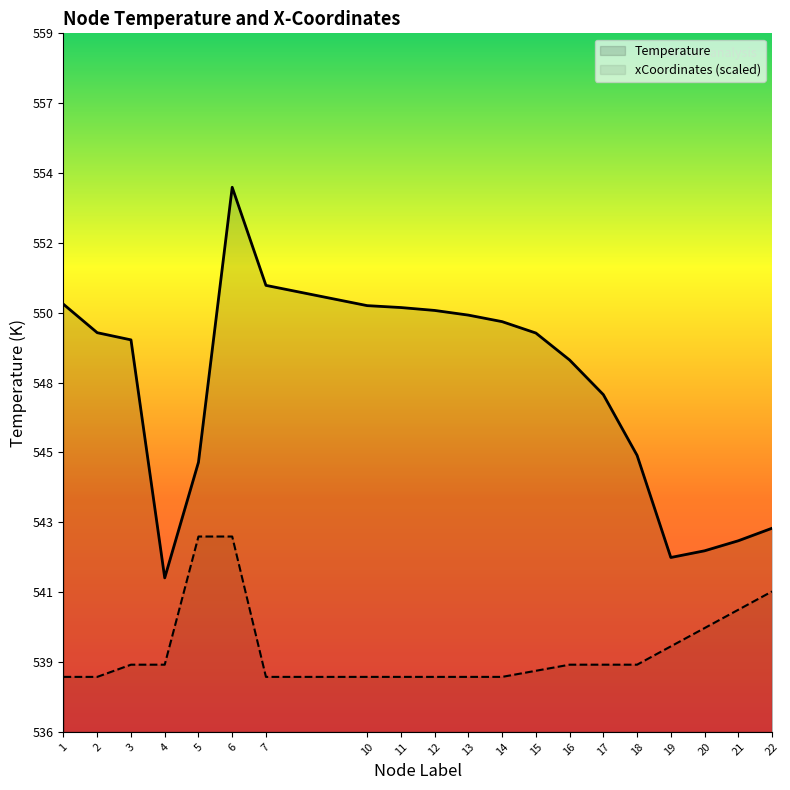

List the series in order of their peak value, highest first.

Temperature, xCoordinates (scaled)